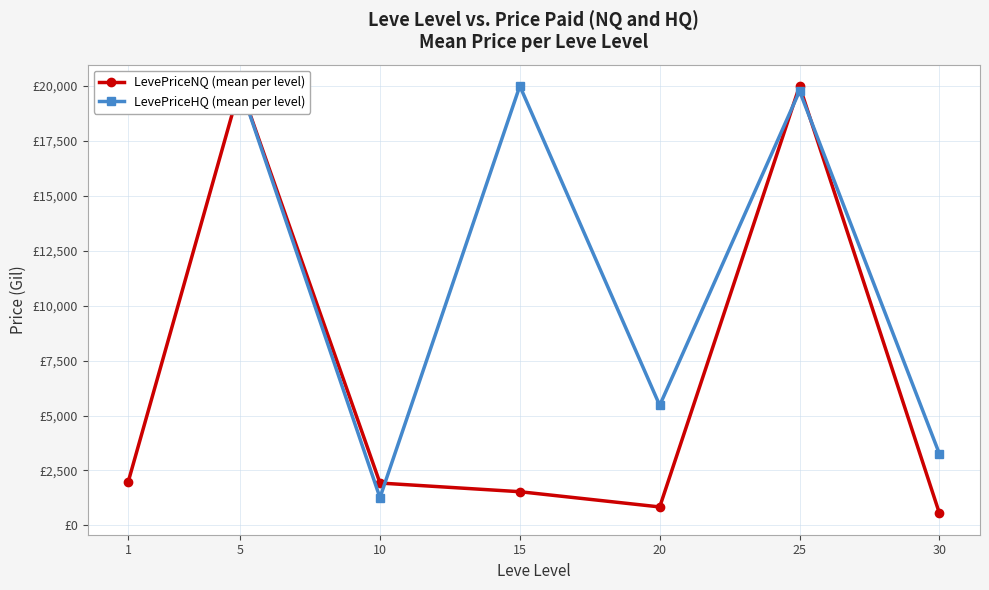

Is the value of LevePriceHQ (mean per level) at 5 greater than the value of LevePriceNQ (mean per level) at 10?

Yes